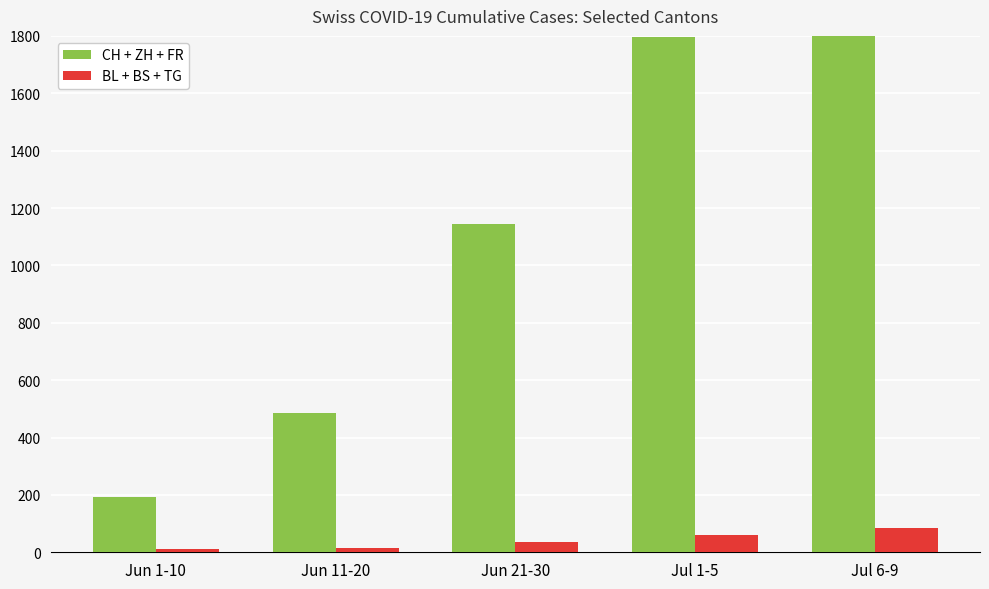

What is the label of the 4th bar from the right?

Jun 11-20